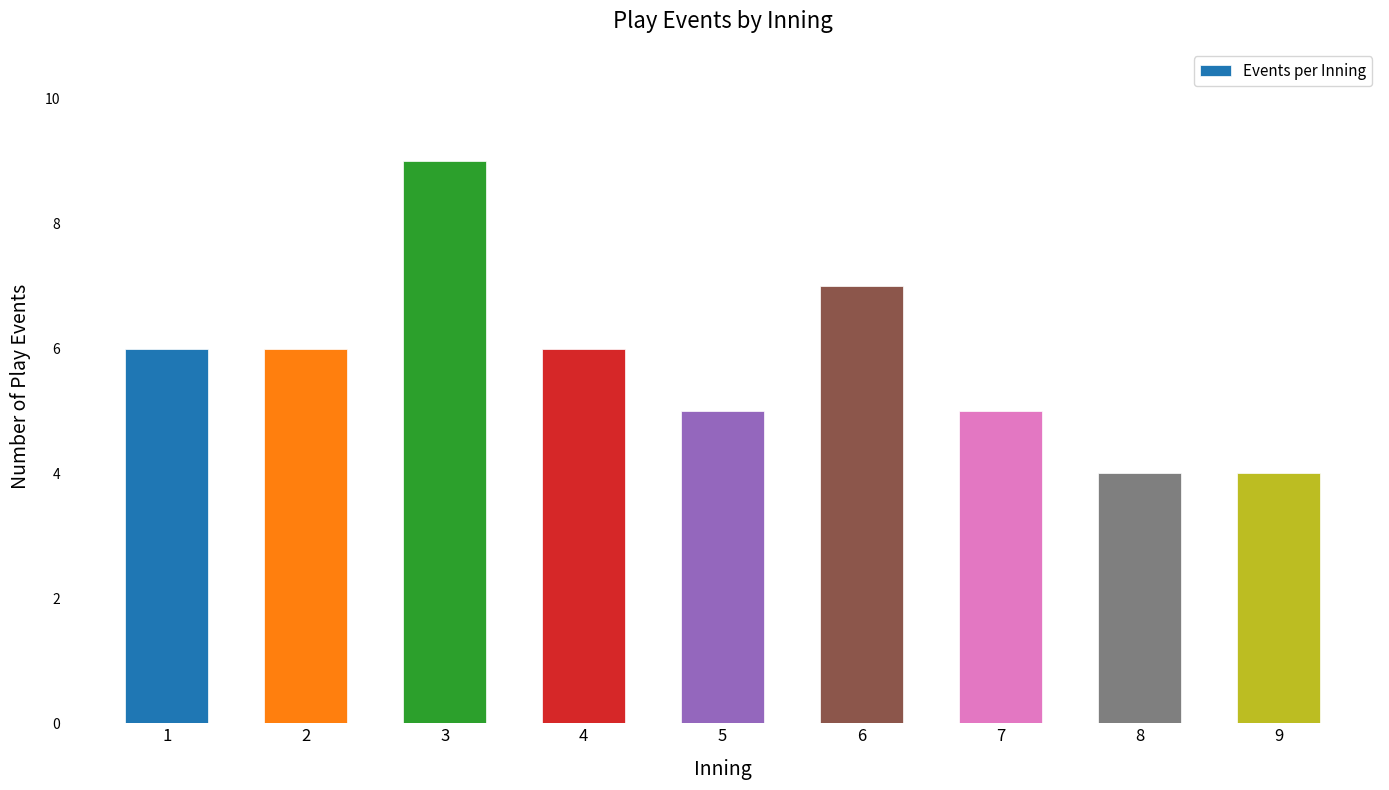

What is the value of the 8th bar from the left?

4